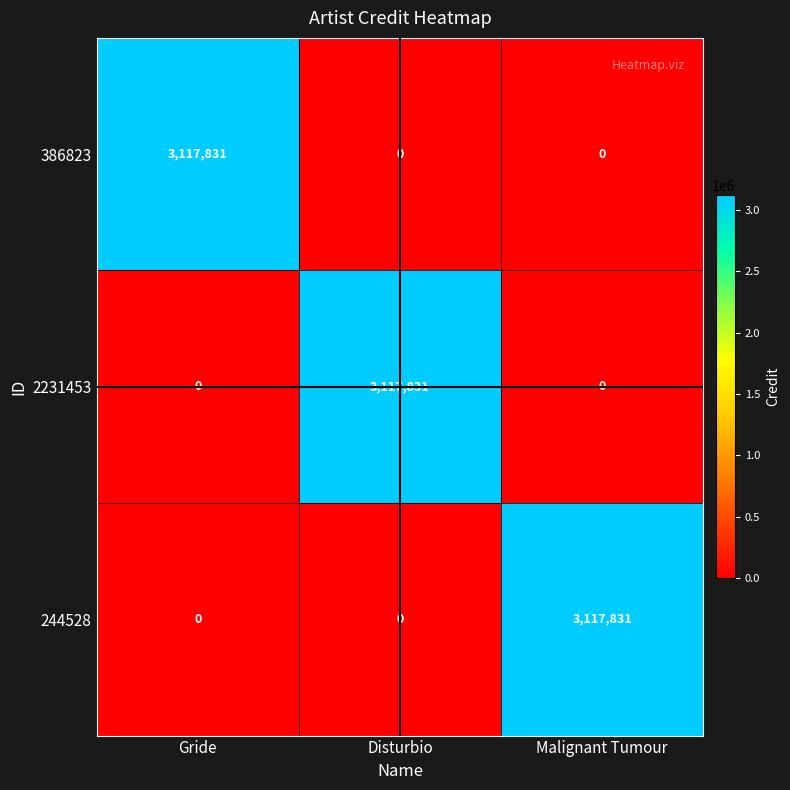

Reading left to right, what are all the values shown in this chart?

386823: 3117831	0	0
2231453: 0	3117831	0
244528: 0	0	3117831